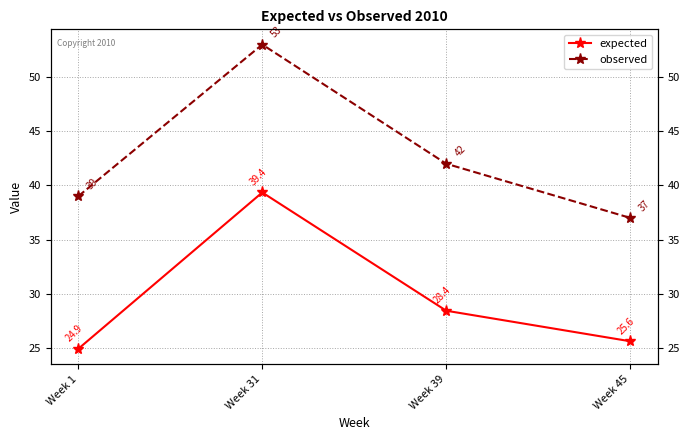

Is it true that expected equals 28.4 at Week 39?

True